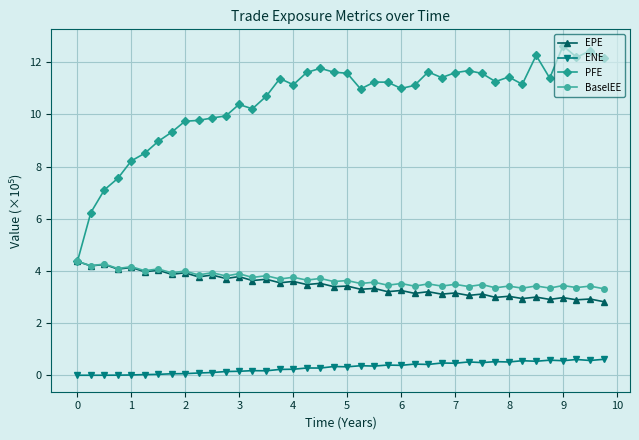

What is the maximum value for PFE?

12.6